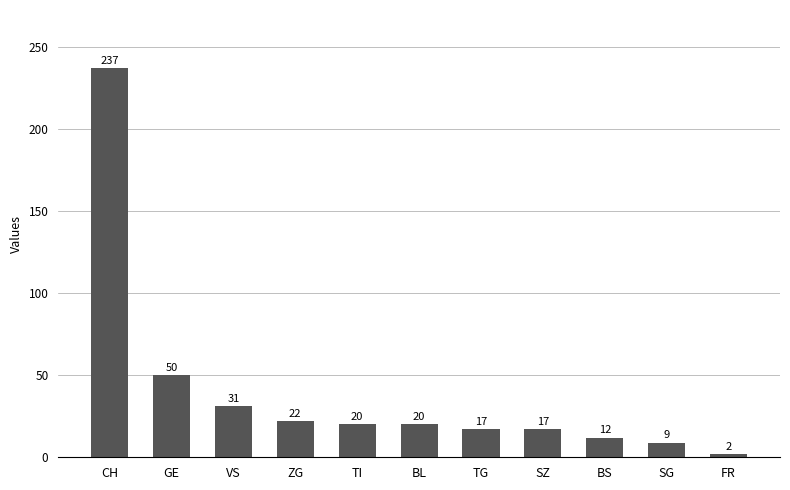

How many data points are less than 20?

5